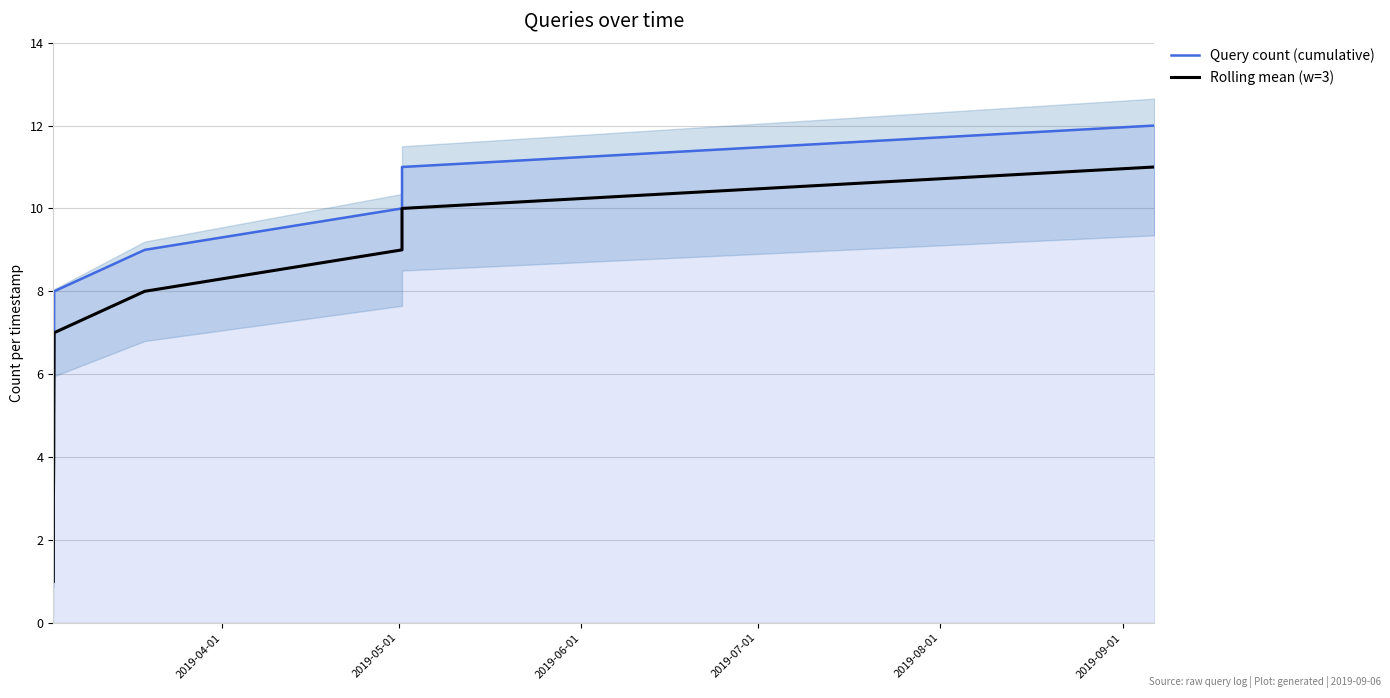

What is the highest value of the Query count (cumulative) series?

12.0